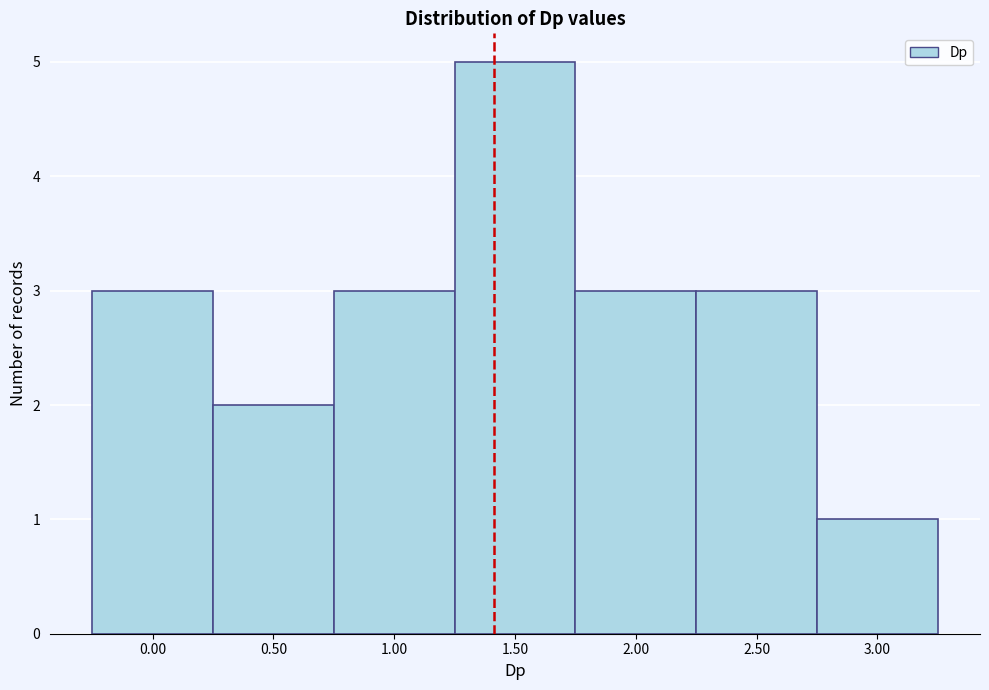

Reading right to left, transcribe all the data shown in this chart.

3.00=1	2.50=3	2.00=3	1.50=5	1.00=3	0.50=2	0.00=3